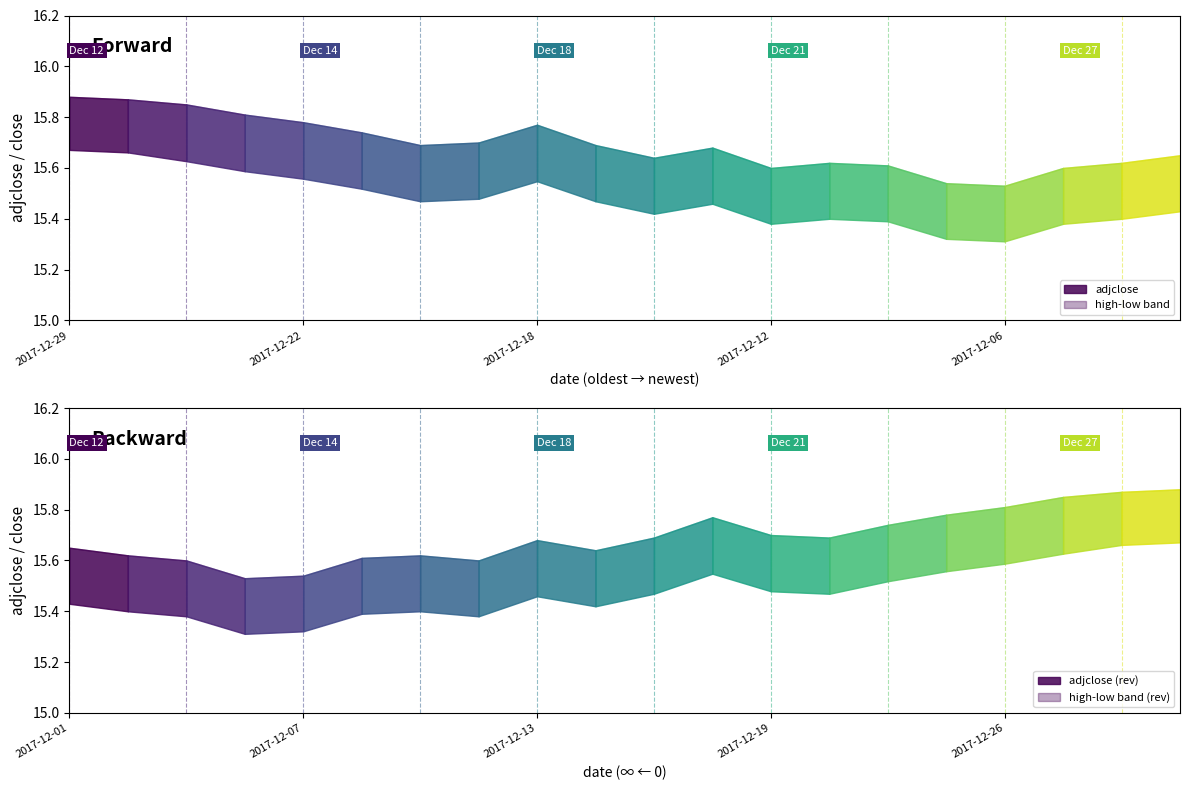

At which category does close reach its first local peak?

2017-12-18